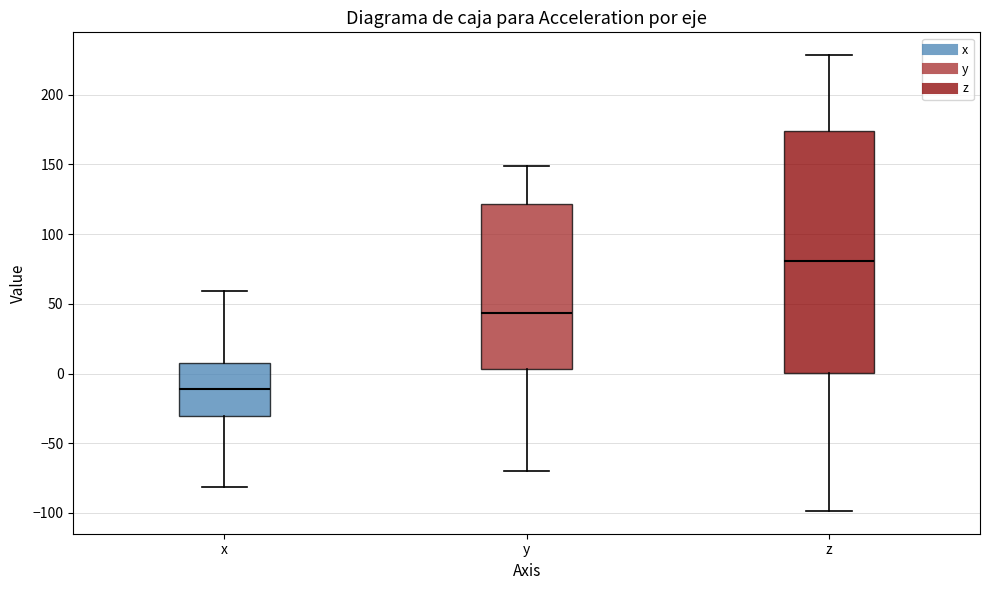

Reading left to right, transcribe this box plot: for each box, give where its median line is, the range the box spans, and where its two whiskers end, as read against the y-axis. The values are not printed on the chart, so give them approximately, as read against the axis.

x: median -10, box -30 to 10, whiskers -80 to 60
y: median 45, box 5 to 120, whiskers -70 to 150
z: median 80, box 0 to 175, whiskers -100 to 230